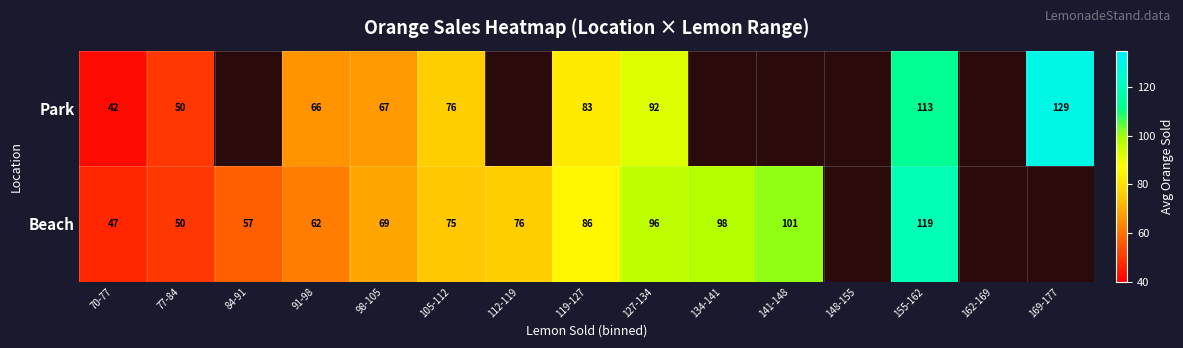

Is the value of Park at 70-77 greater than the value of Beach at 77-84?

No